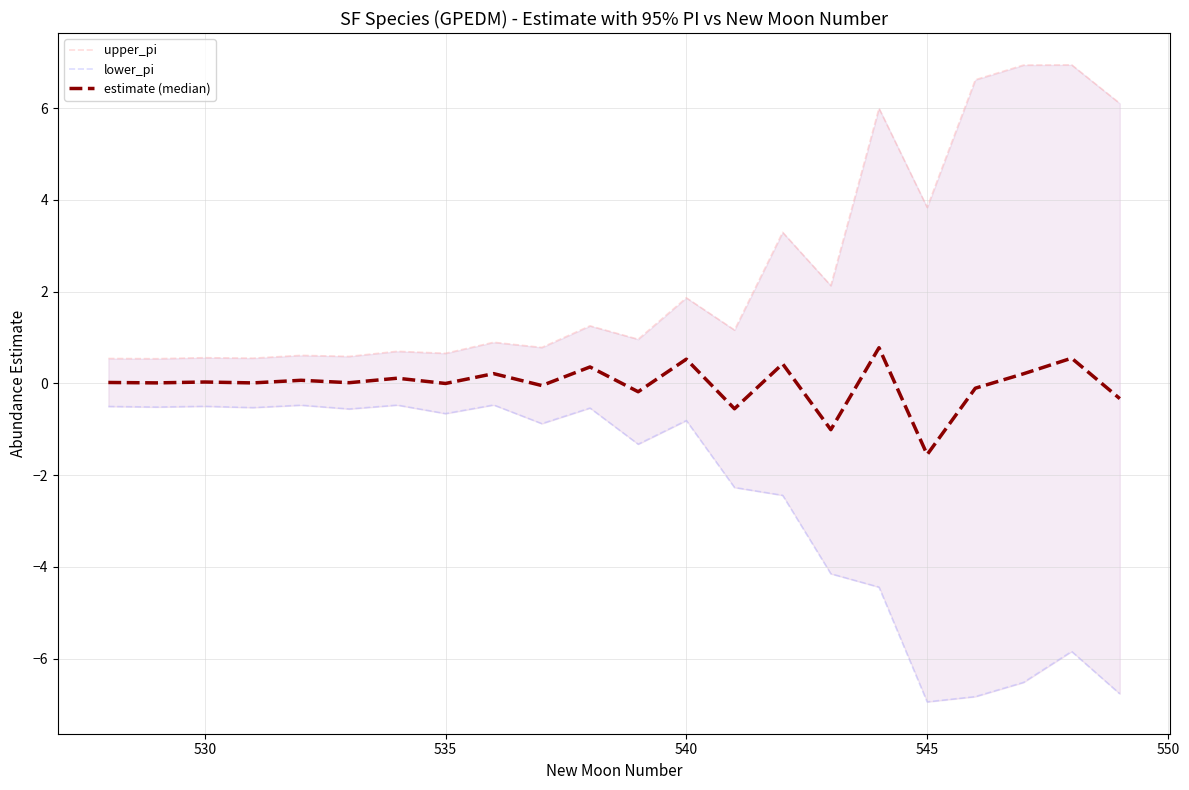

True or false: estimate (median) and lower_pi intersect in this chart.

False